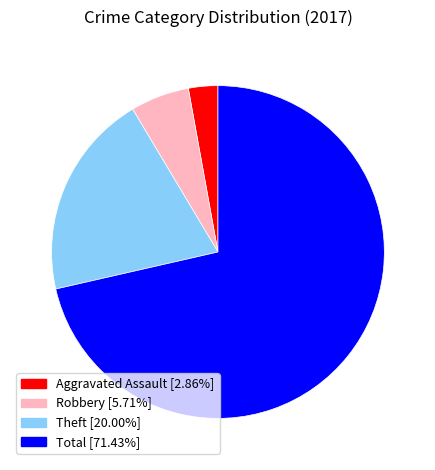

Between Aggravated Assault and Theft, which is larger?

Theft